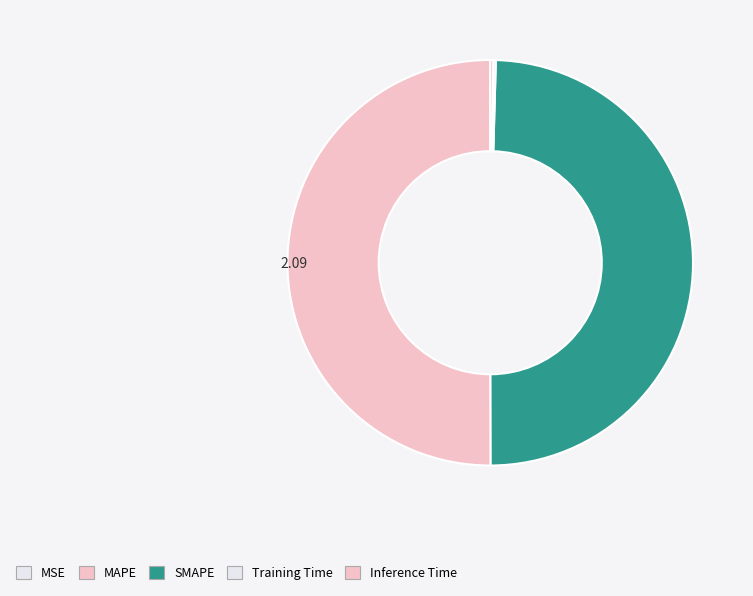

How many segments does this pie chart have?

5